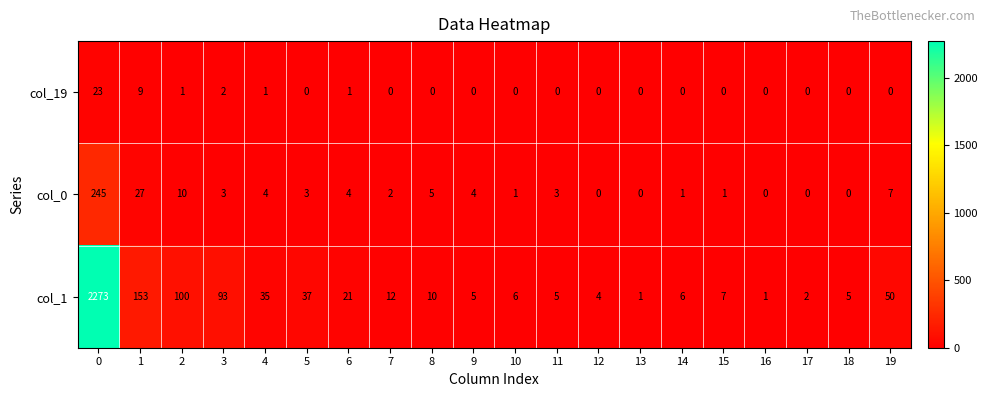

What is the difference between the highest and lowest values at 4?

34